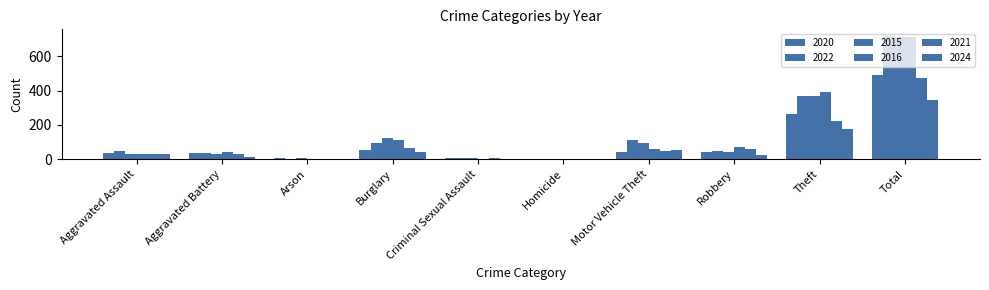

What is the difference between the second highest and second lowest values in the 2016 series?

392